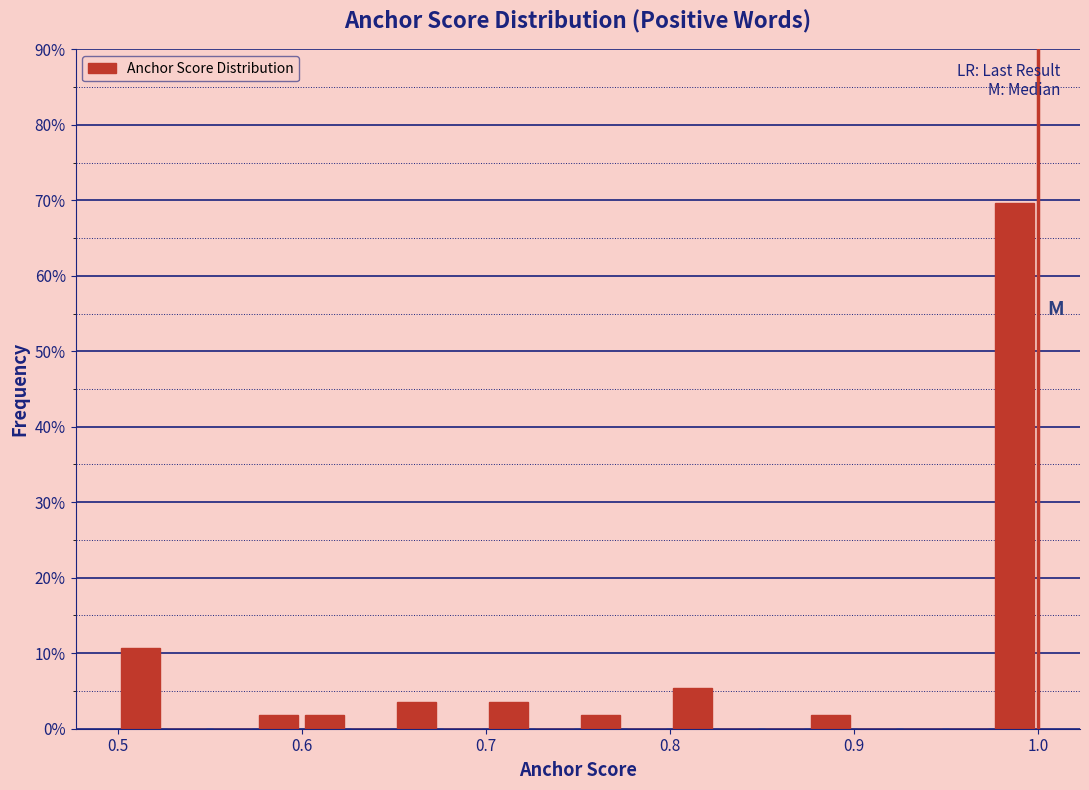

Read against the x-axis, roughly where is the centre of the tallest bar?

0.99